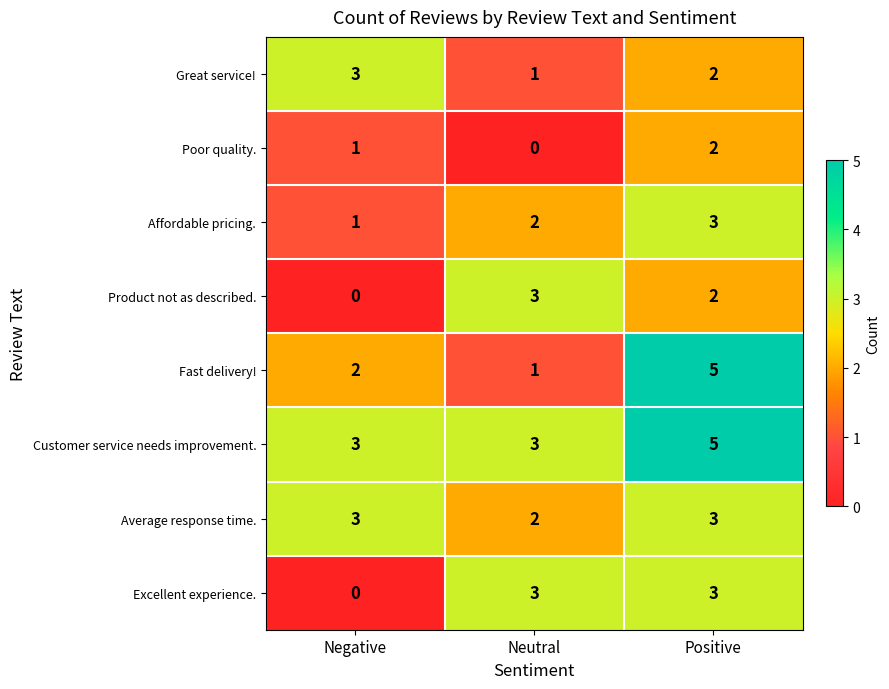

What is the highest value of the Average response time. series?

3